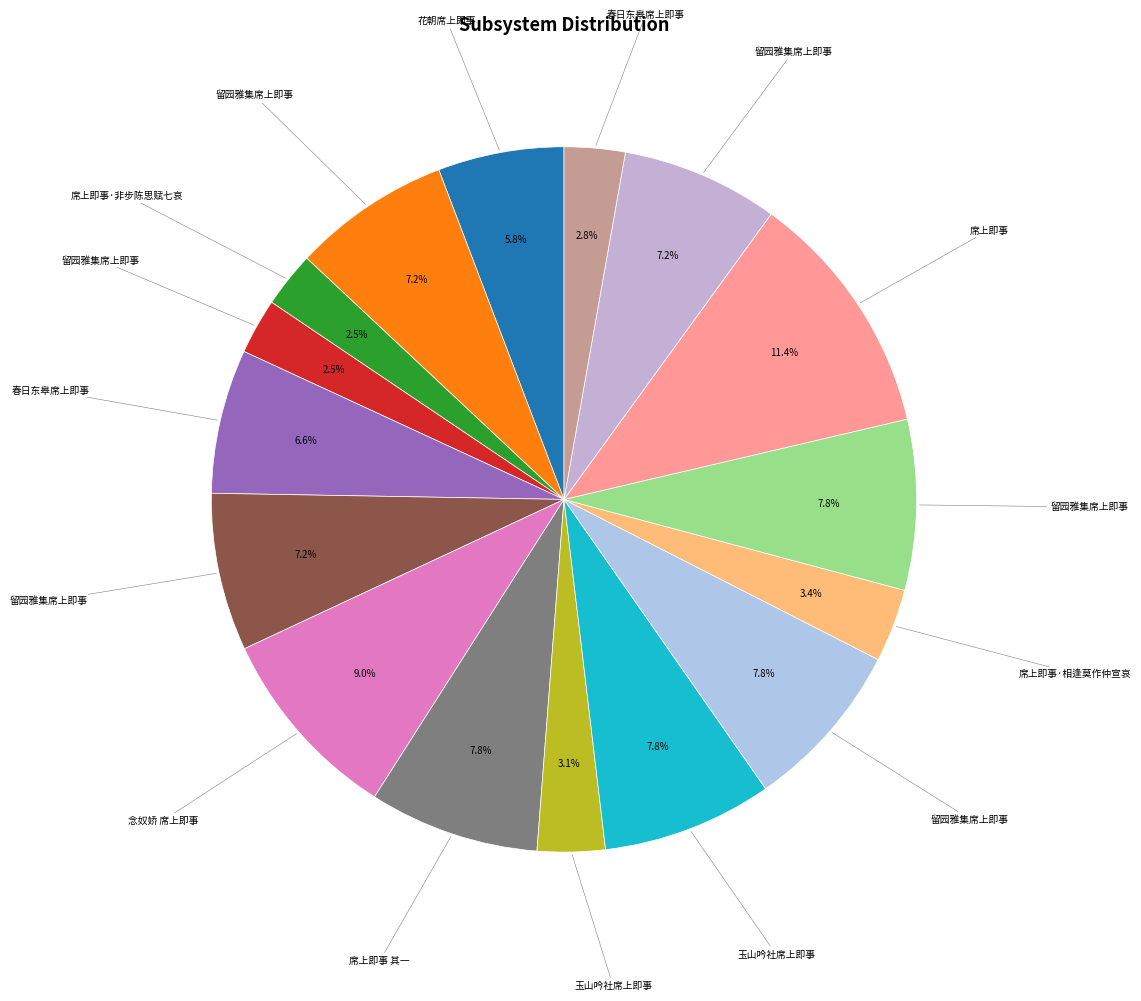

How many segments does this pie chart have?

16